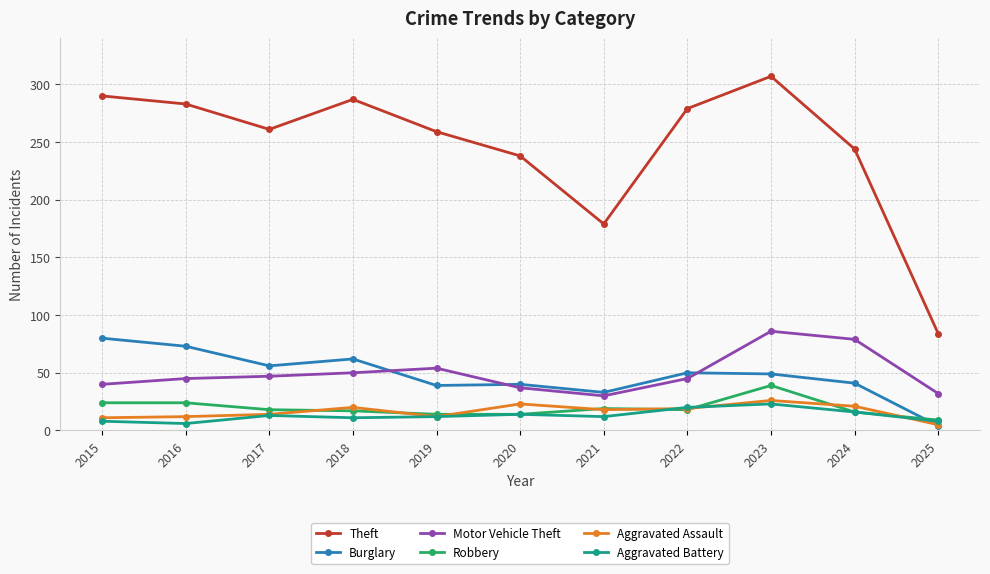

Does the chart display data point markers on the line(s)?

Yes